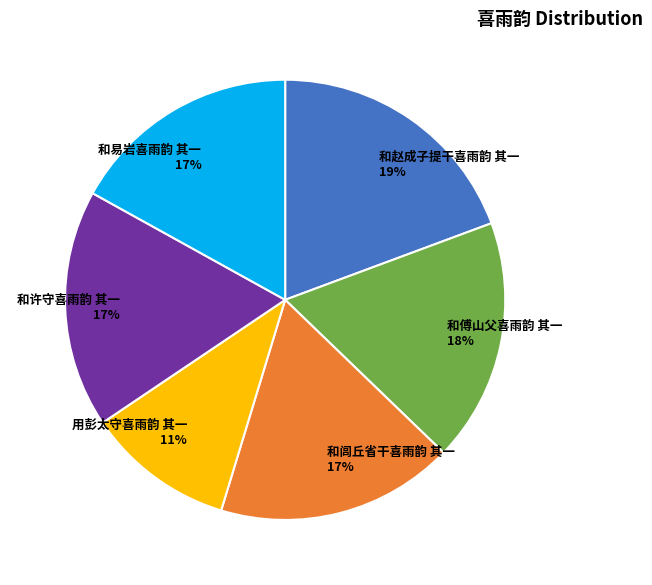

Is the sum of 和许守喜雨韵 其一 and 用彭太守喜雨韵 其一 greater than half?

No